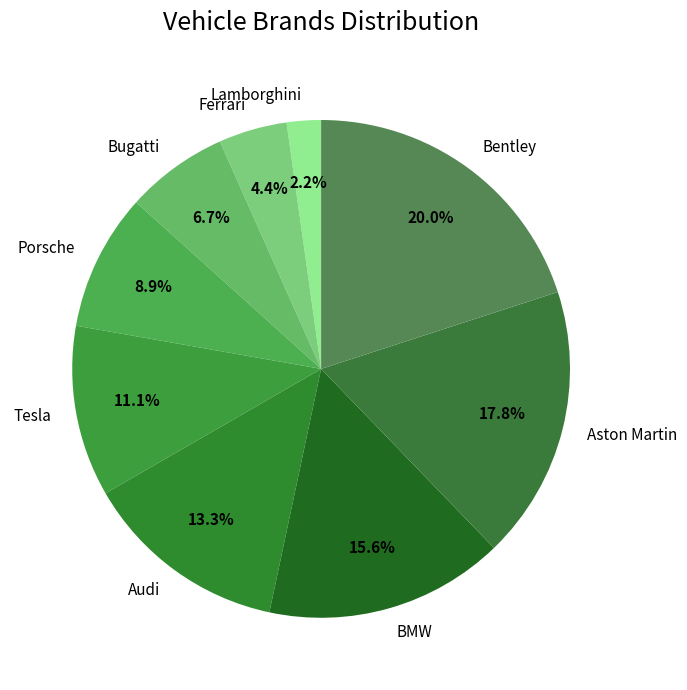

To the nearest percent, what portion does Porsche represent?

9%